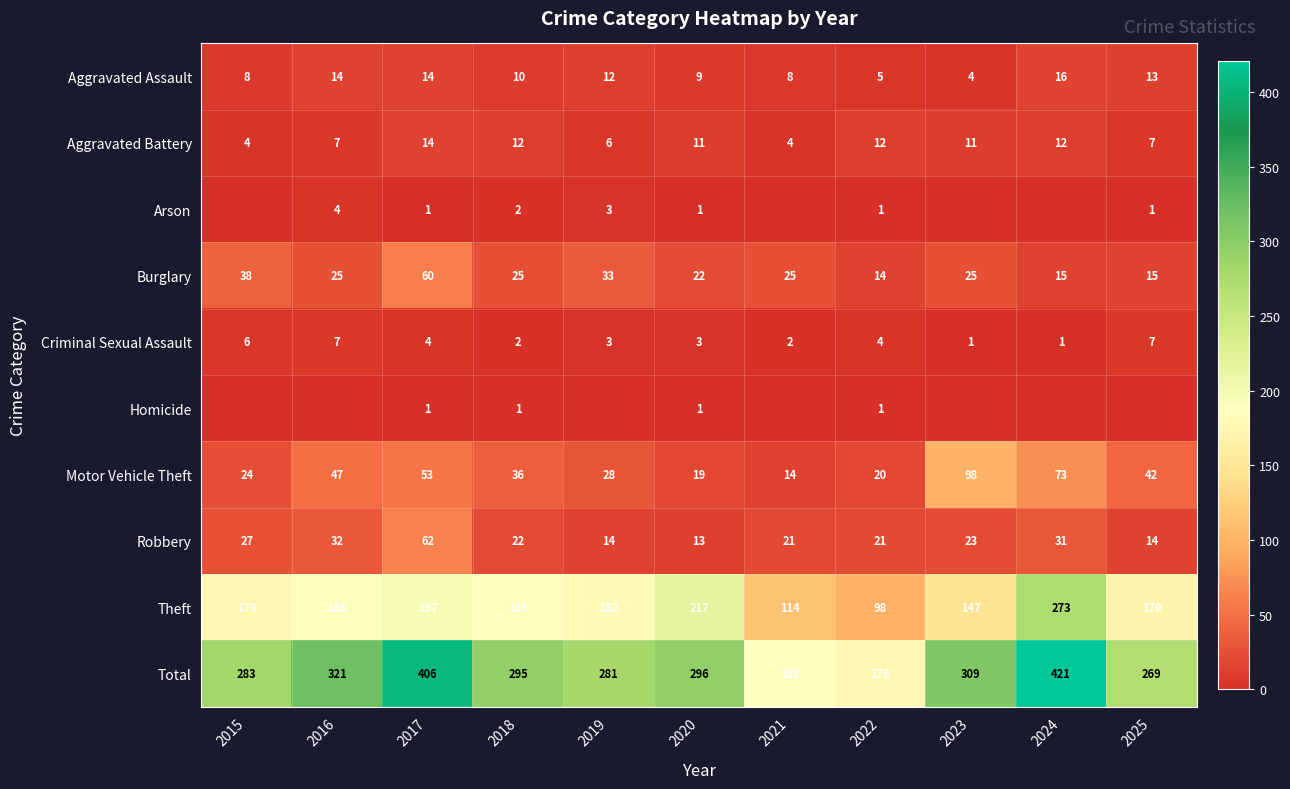

At which category is the sum across all series the highest?

2024